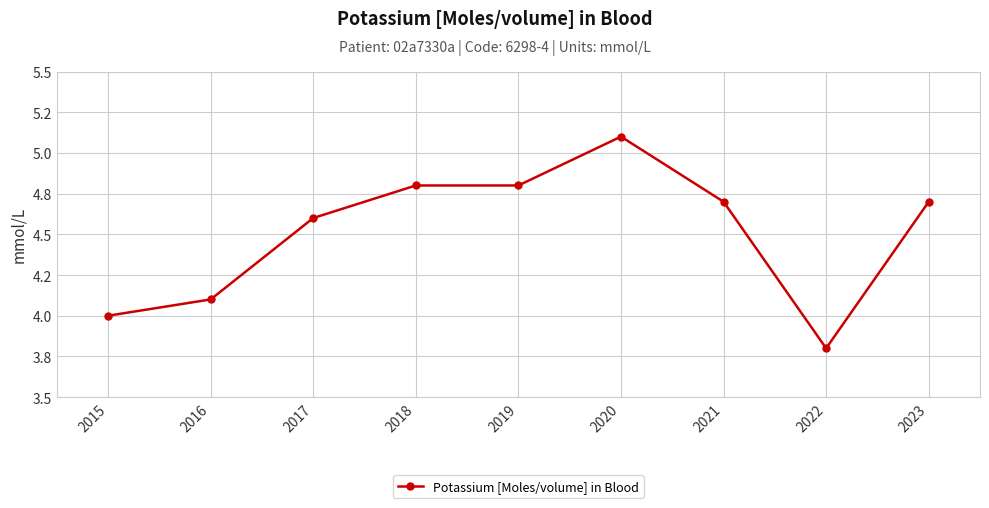

What is the sum of all values?

40.6